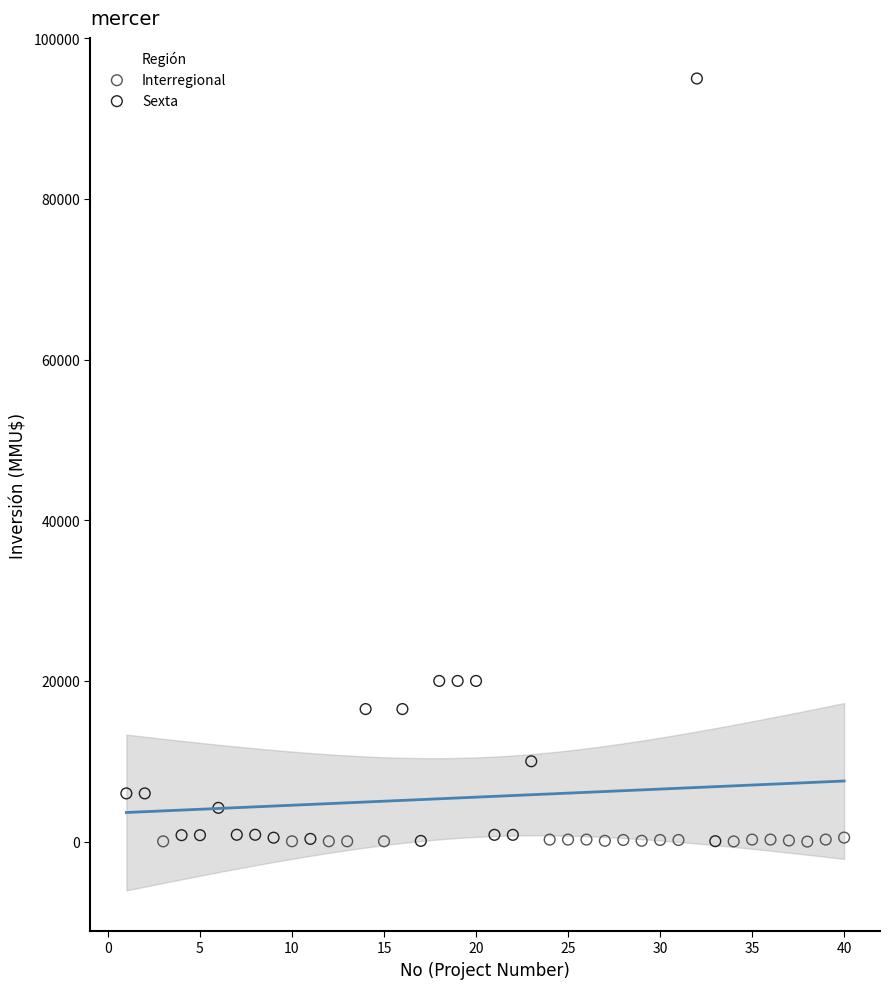

Which series has the widest spread of Y values?

Sexta